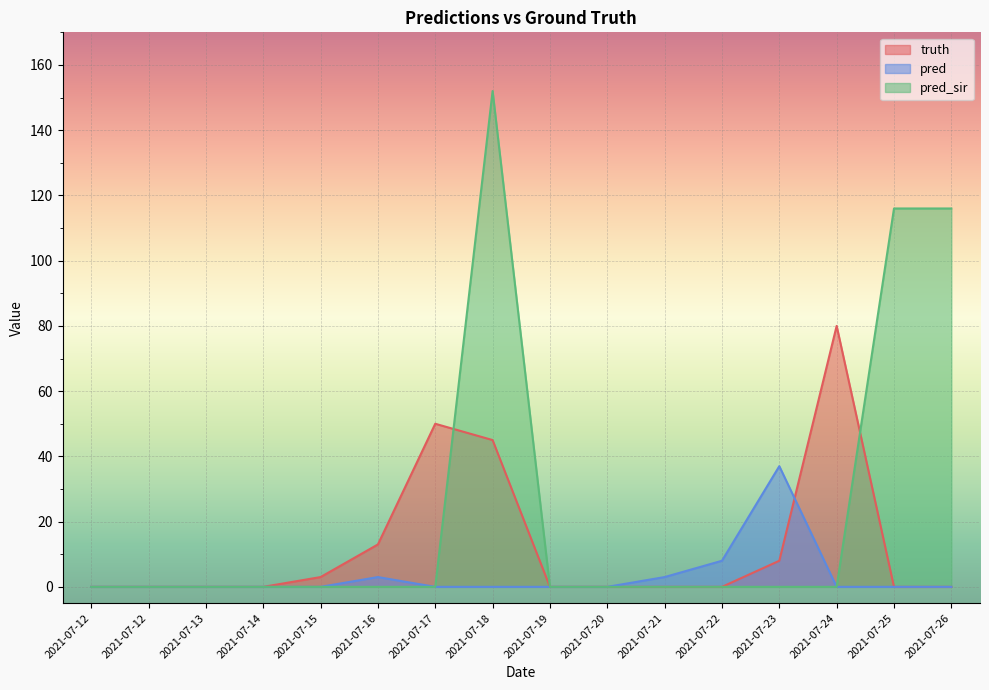

The pred series shows 17 at 2021-07-12. True or false?

False